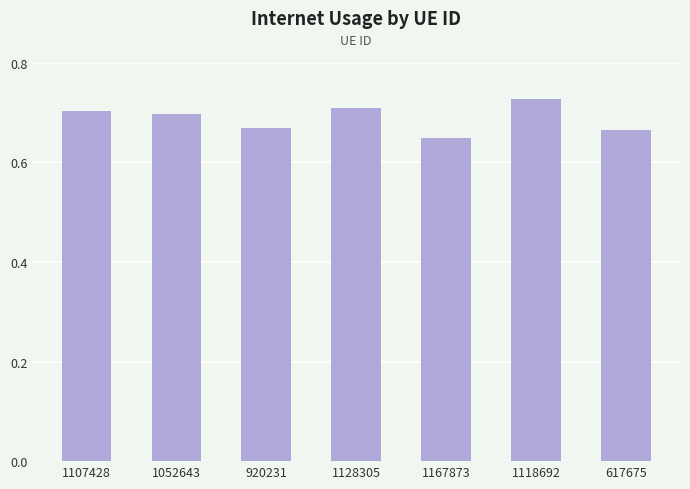

Which category has the highest value across all series?

1118692